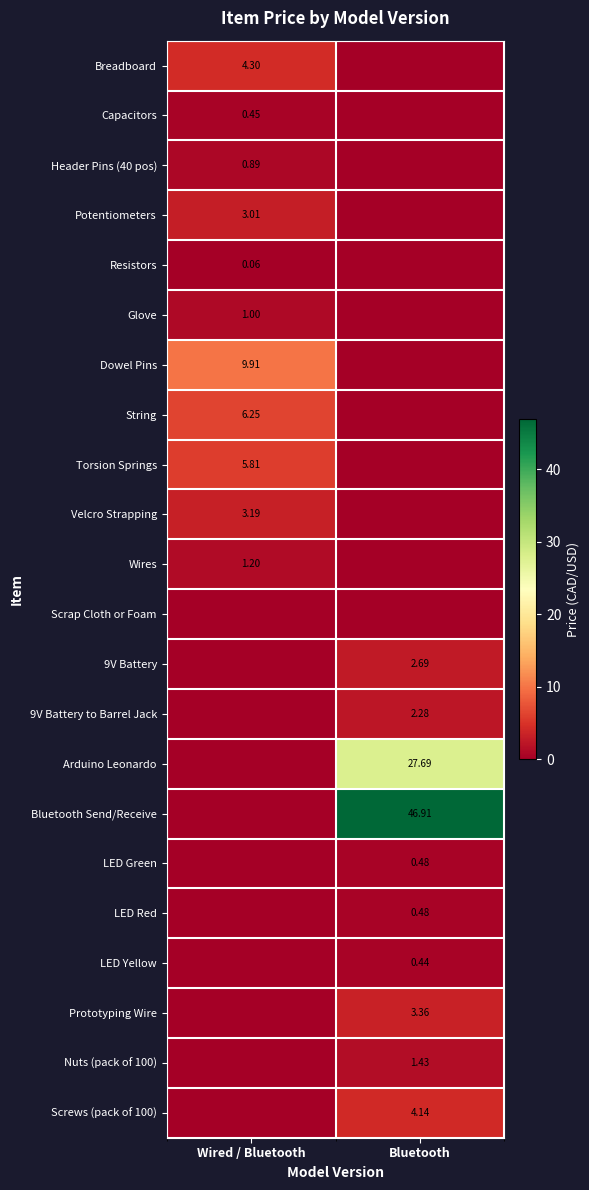

At which category is the sum across all series the highest?

Bluetooth